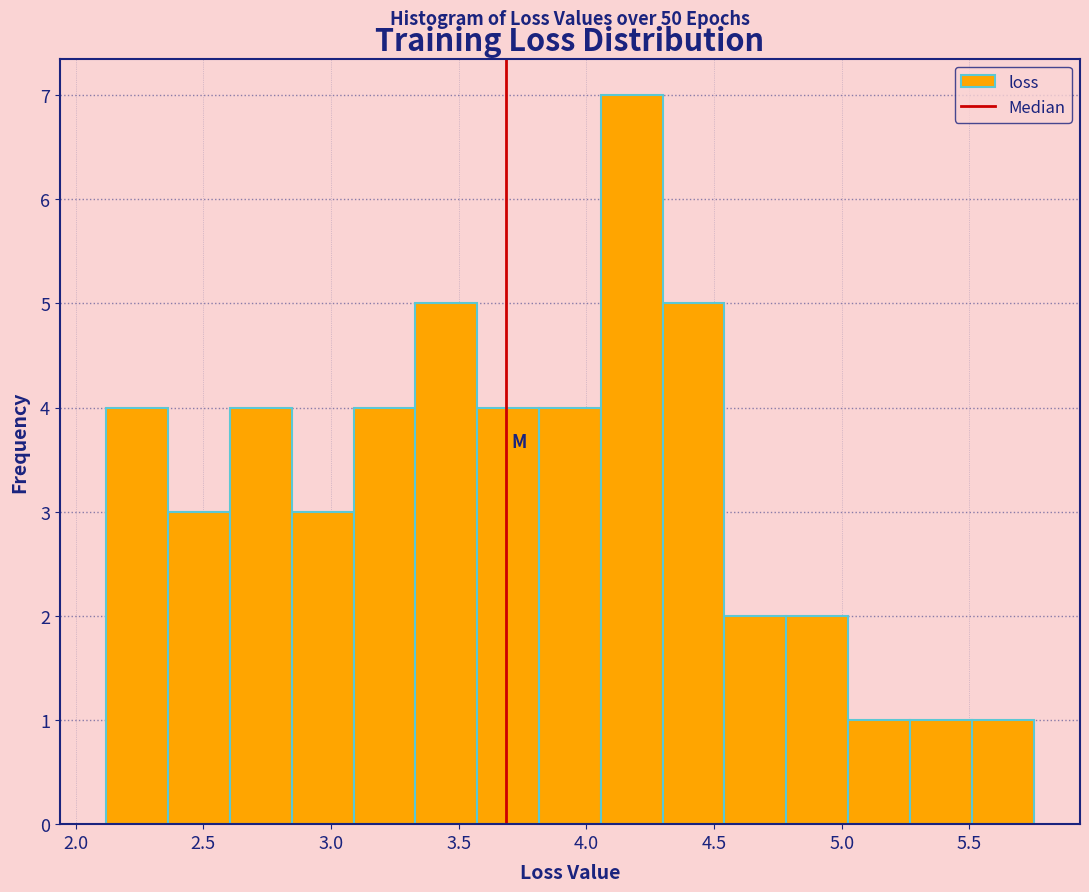

Which range on the x-axis has the tallest bar?

4.05 to 4.30